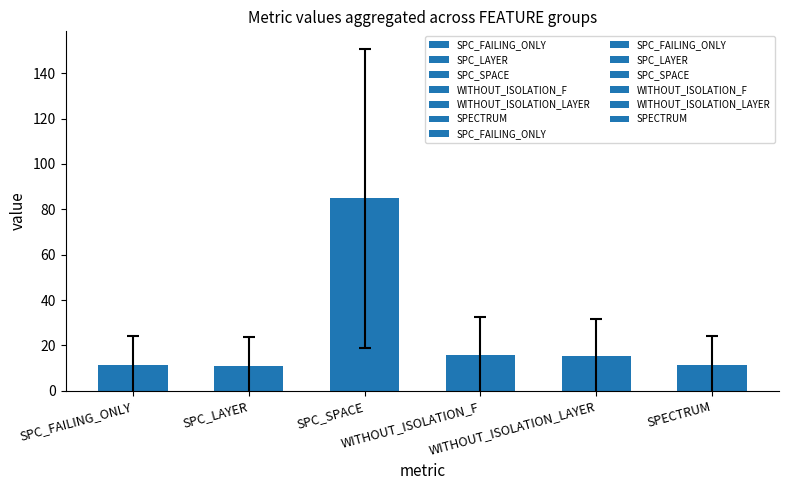

Does the chart contain stacked bars?

No